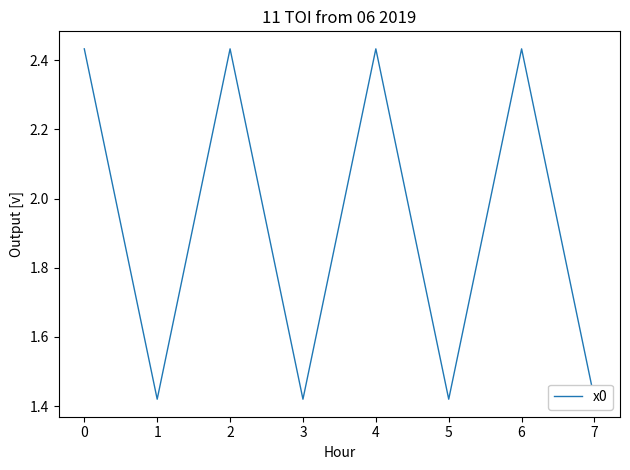

What is the ratio of the value at 6 to the value at 2?

1.0